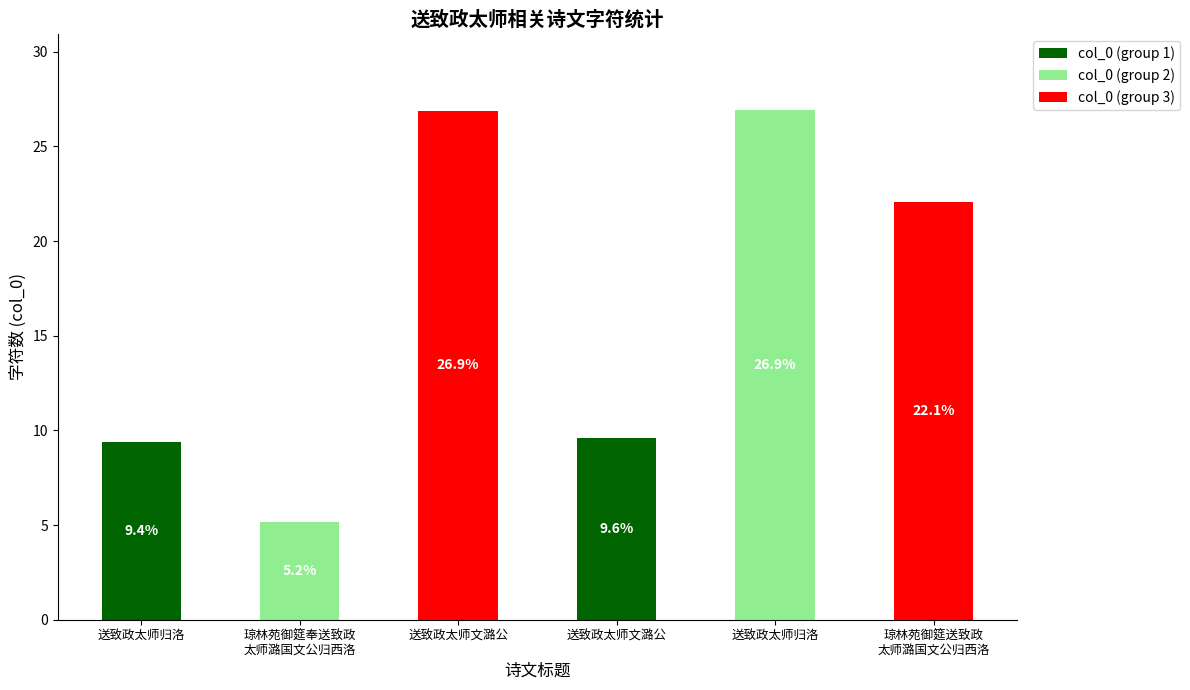

At which label does the data first exceed 22?

送致政太师文潞公